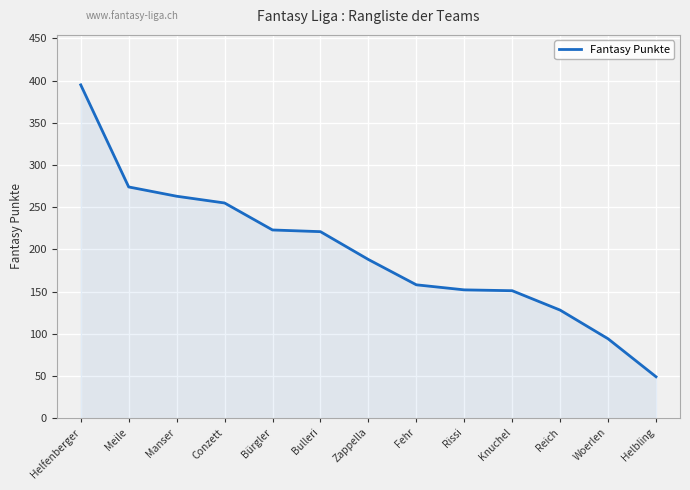

Approximately how many times larger is the value at Woerlen compared to Zappella?

0.5